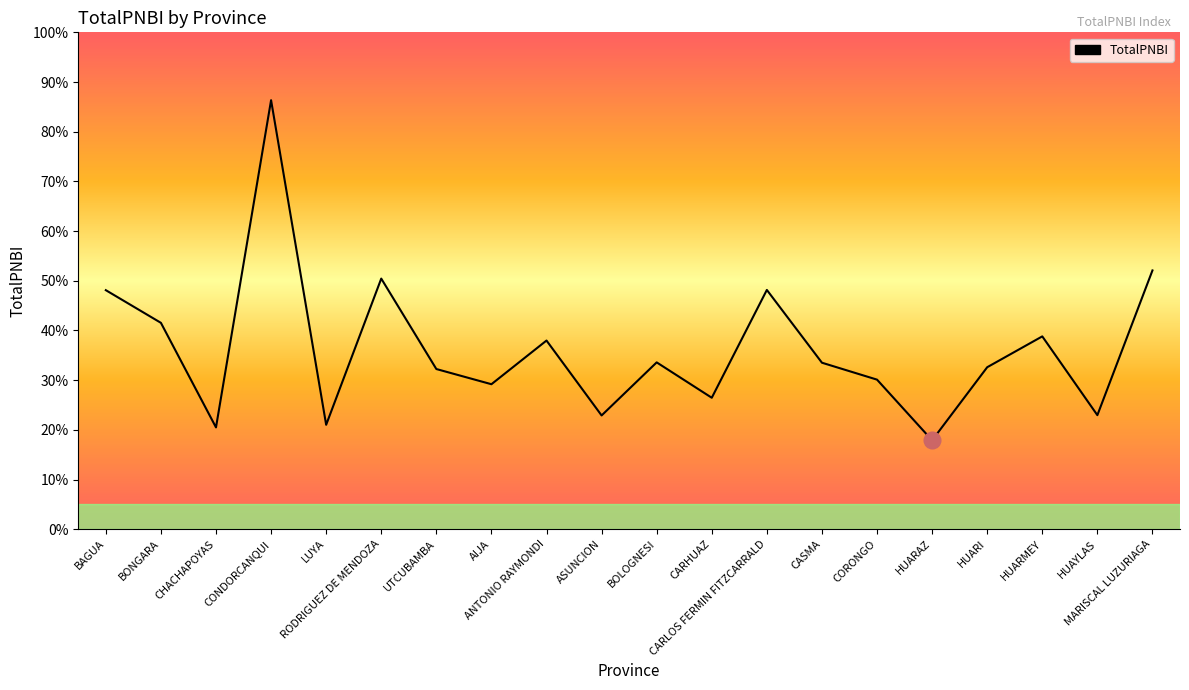

Does the chart display data point markers on the line(s)?

No